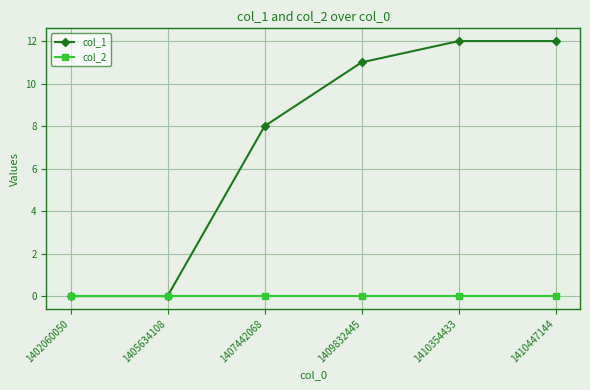

Reading left to right, list all the values displayed in this chart.

col_1: 0	0	8	11	12	12
col_2: 0	0	0	0	0	0